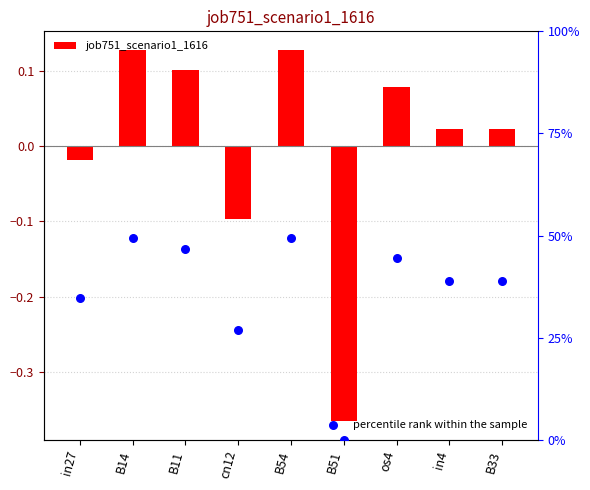

Which series contains the highest Y value?

percentile rank within the sample